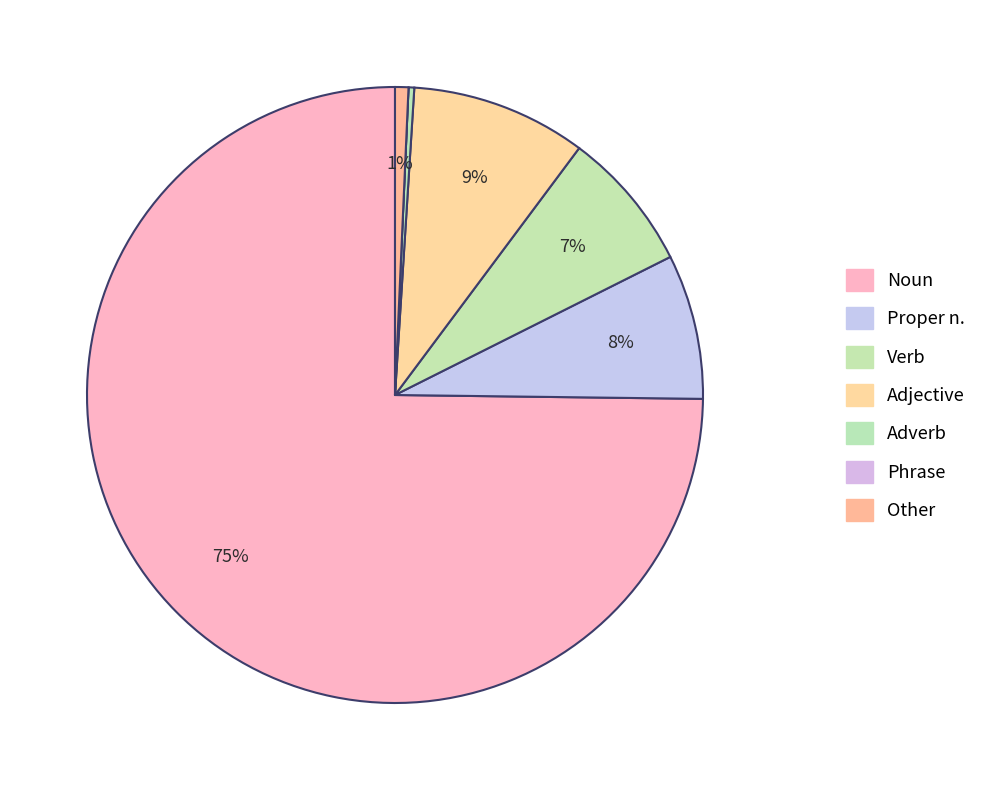

How many slices are in this pie chart?

7